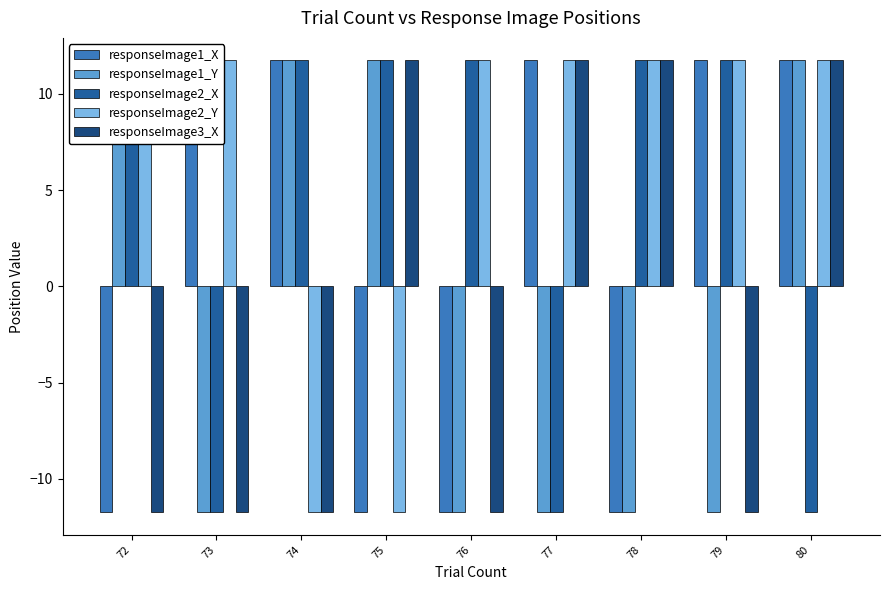

What is the difference between the maximum and minimum values in the responseImage1_X series?

23.5